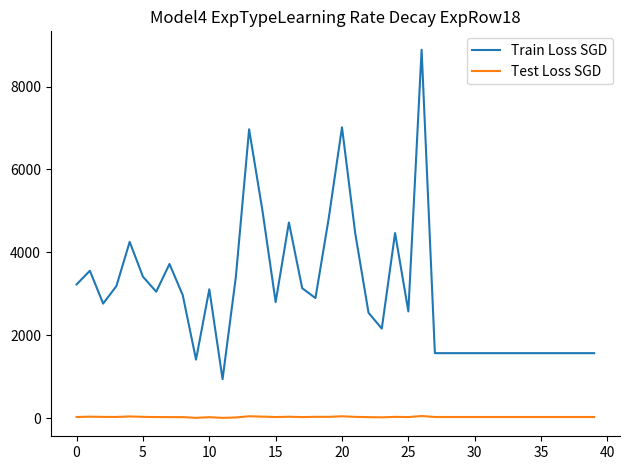

List the series in order of their peak value, lowest first.

Test Loss SGD, Train Loss SGD